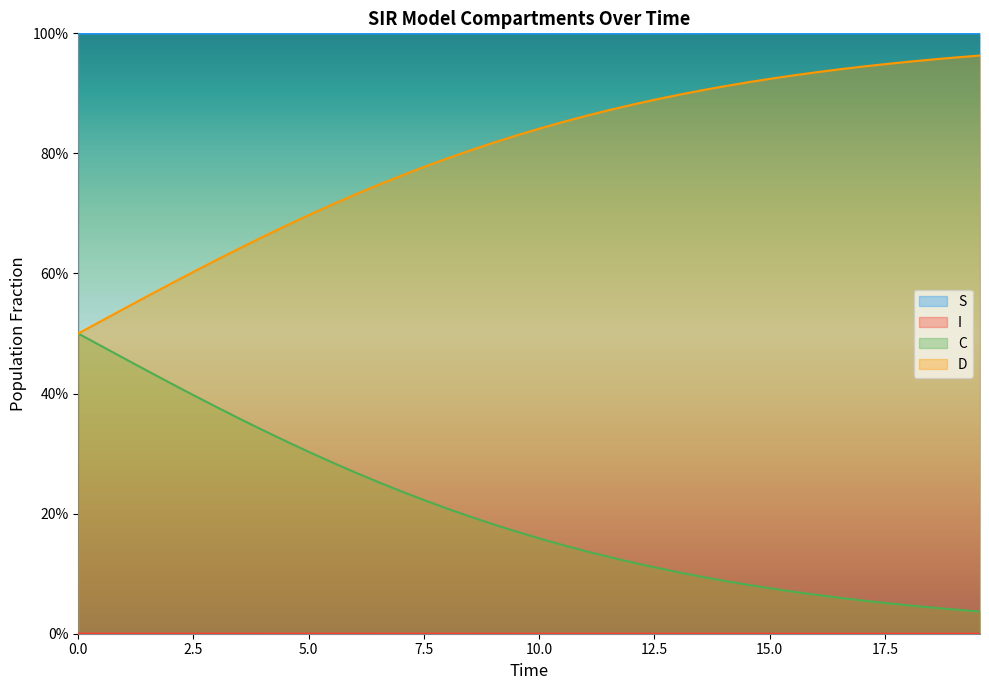

How many data points does each series have?

40